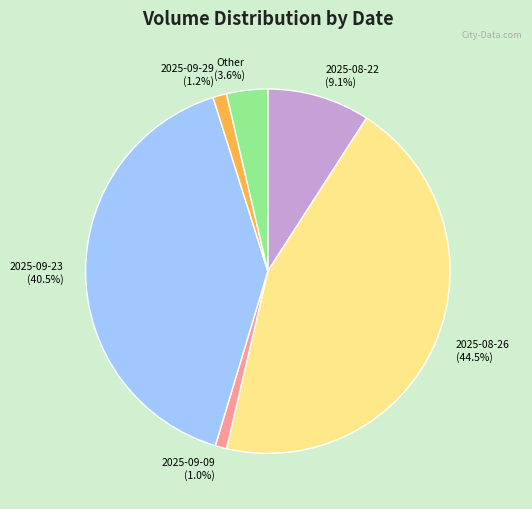

Does any single category account for the majority?

No